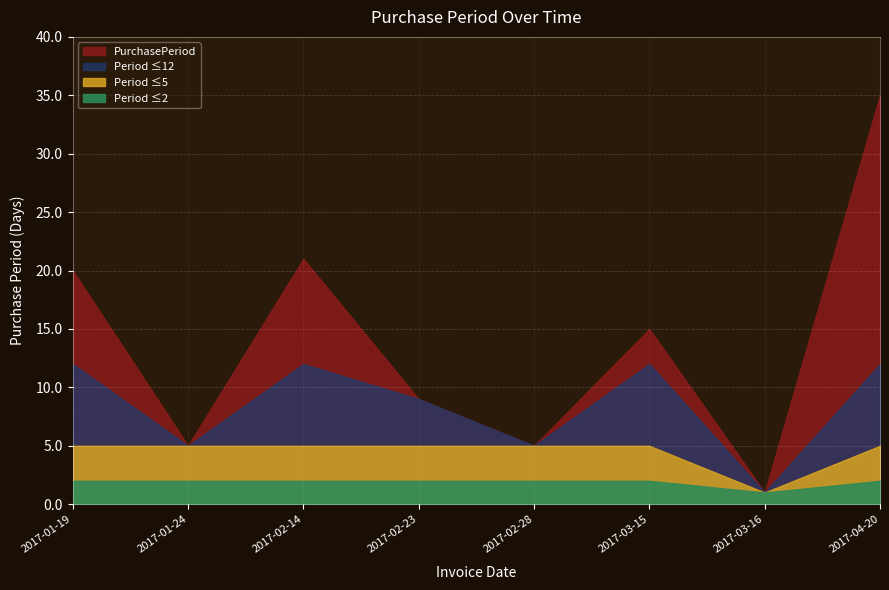

What is the label of the 6th point from the right?

2017-02-14